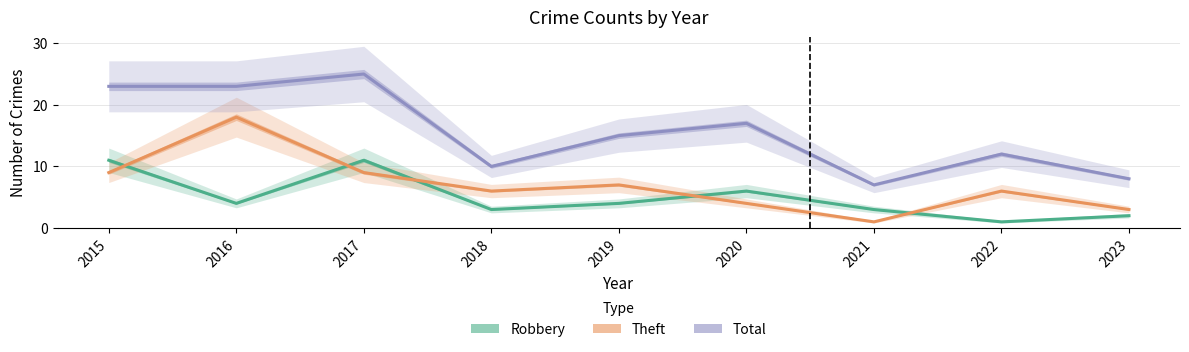

Rank the series by their average value, from lowest to highest.

Robbery, Theft, Total